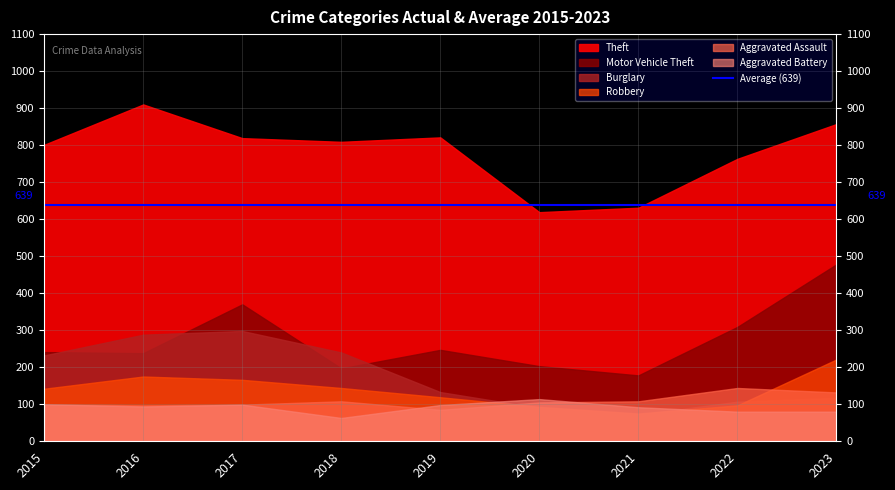

True or false: Theft and Burglary intersect in this chart.

False